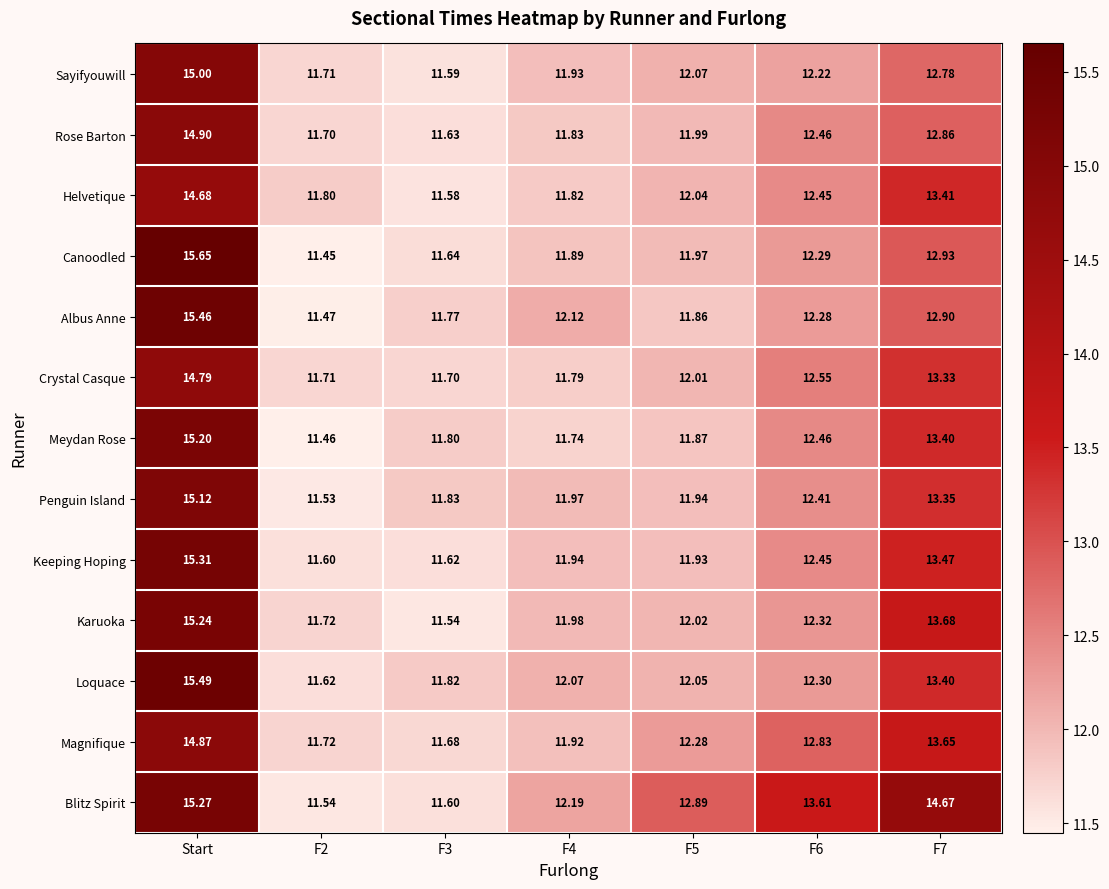

Where does the Loquace series first go above 12?

Start